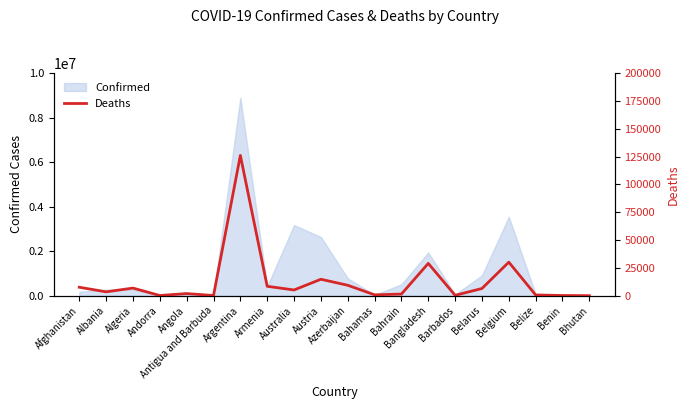

What is the label of the 9th point from the right?

Bahamas